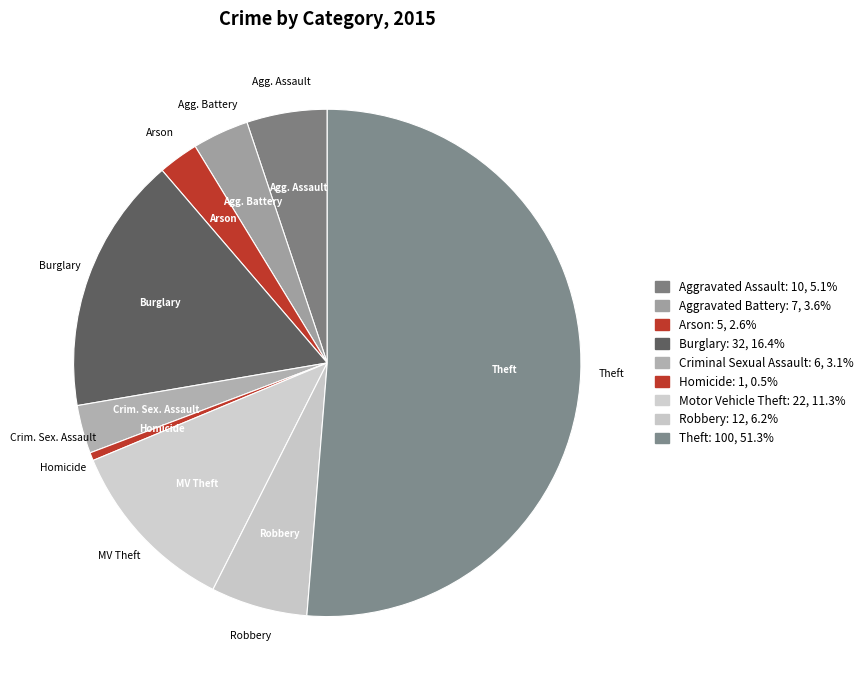

True or false: Robbery accounts for 13% of the total.

False